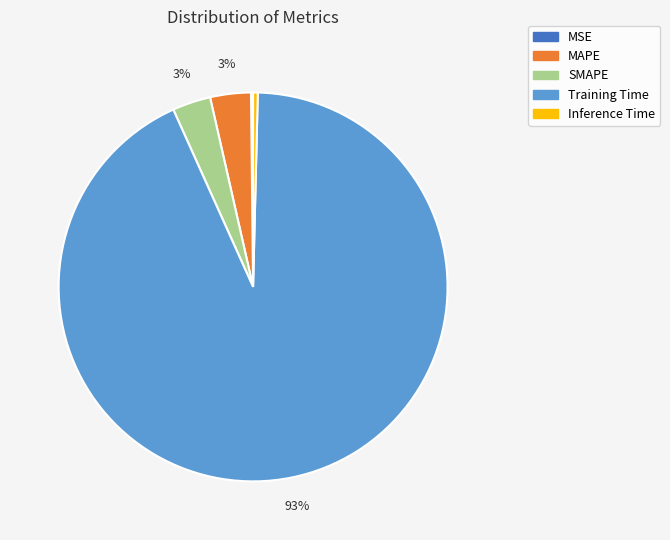

Which slice represents more than half of the pie?

Training Time